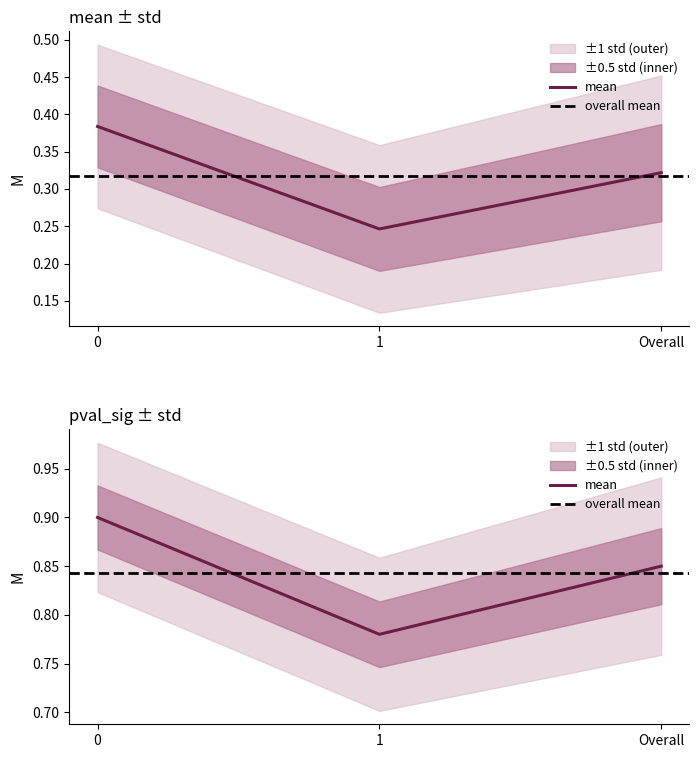

Reading left to right, extract all data points from this chart.

pval_sig: 0.9	0.8	0.8
mean: 0.4	0.2	0.3